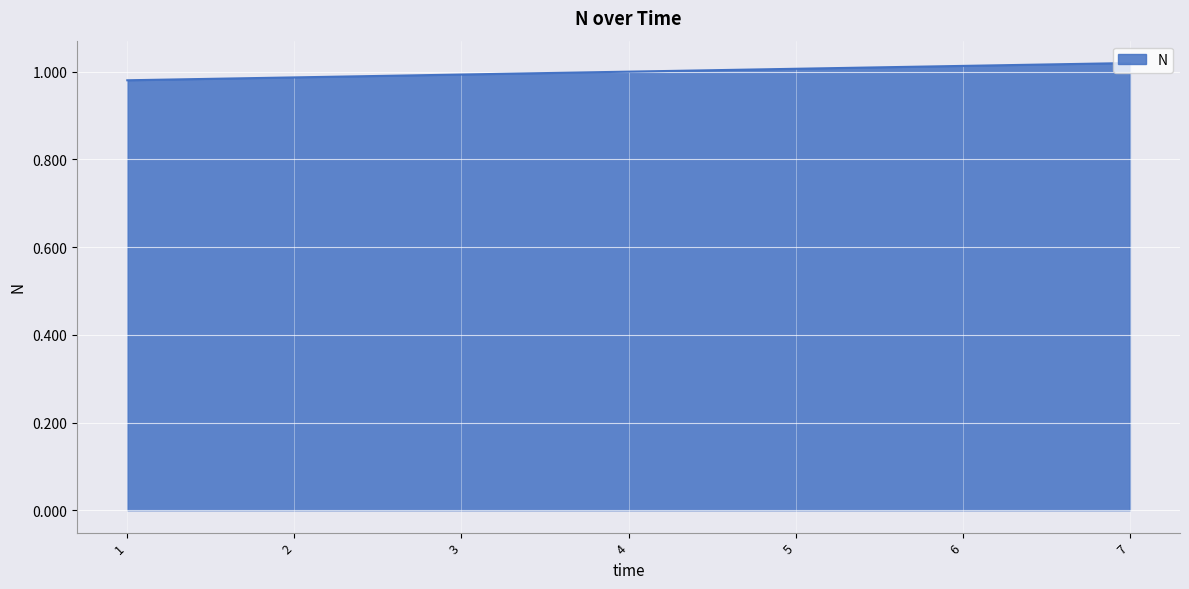

The chart shows a value of 1.4 at 5. True or false?

False